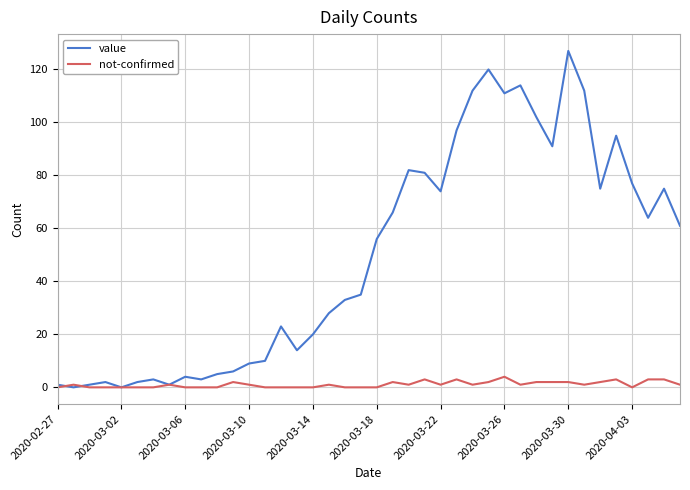

What is the highest value of the value series?

127